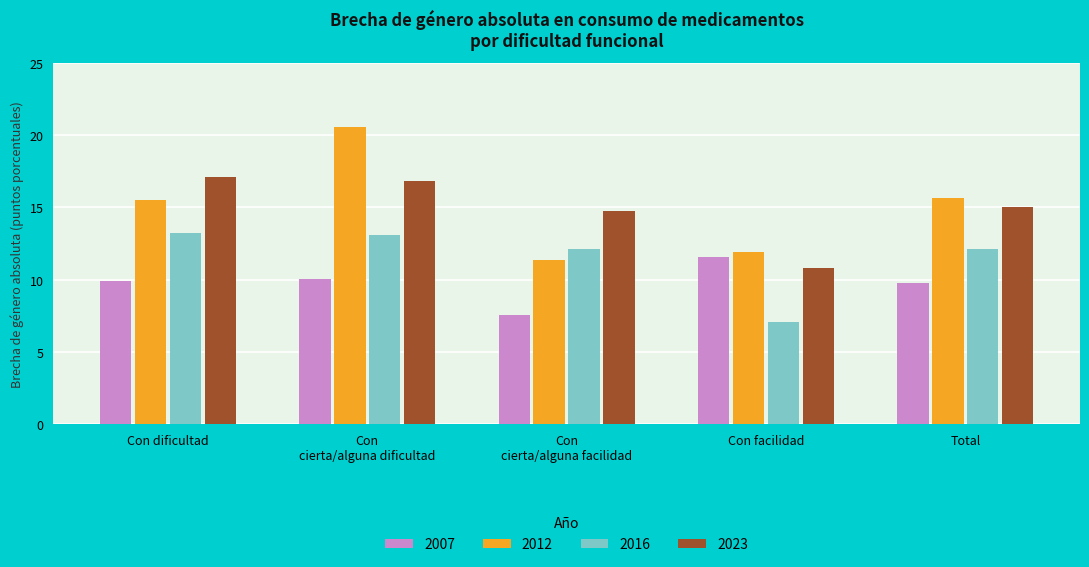

The value of 2012 at Total is 15.6. True or false?

True